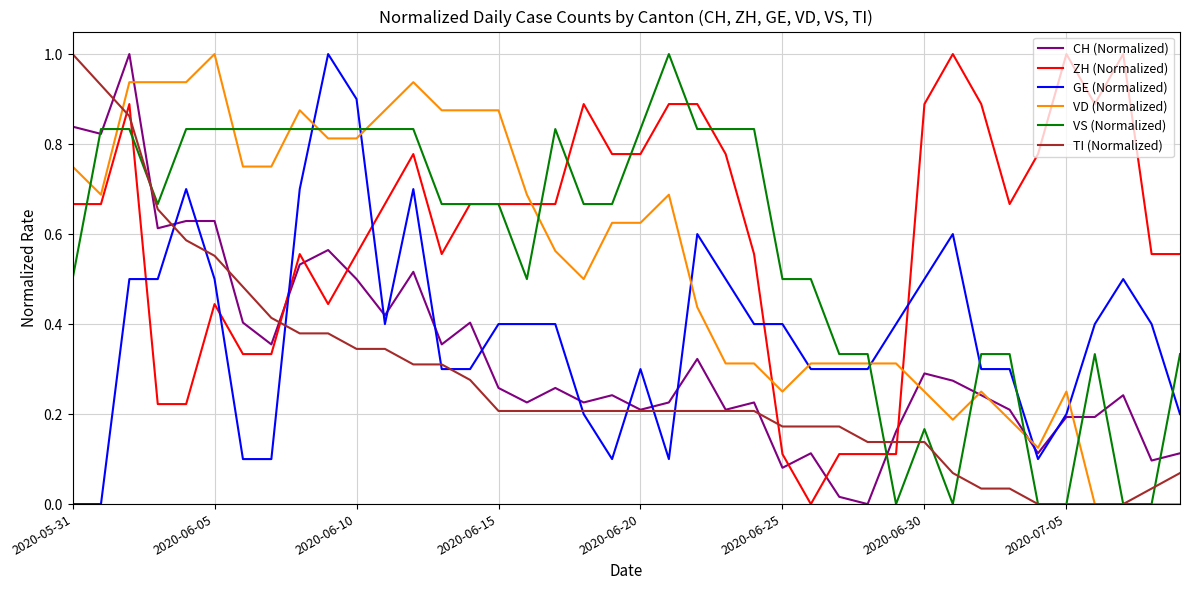

True or false: ZH (Normalized) and TI (Normalized) cross at least once.

True